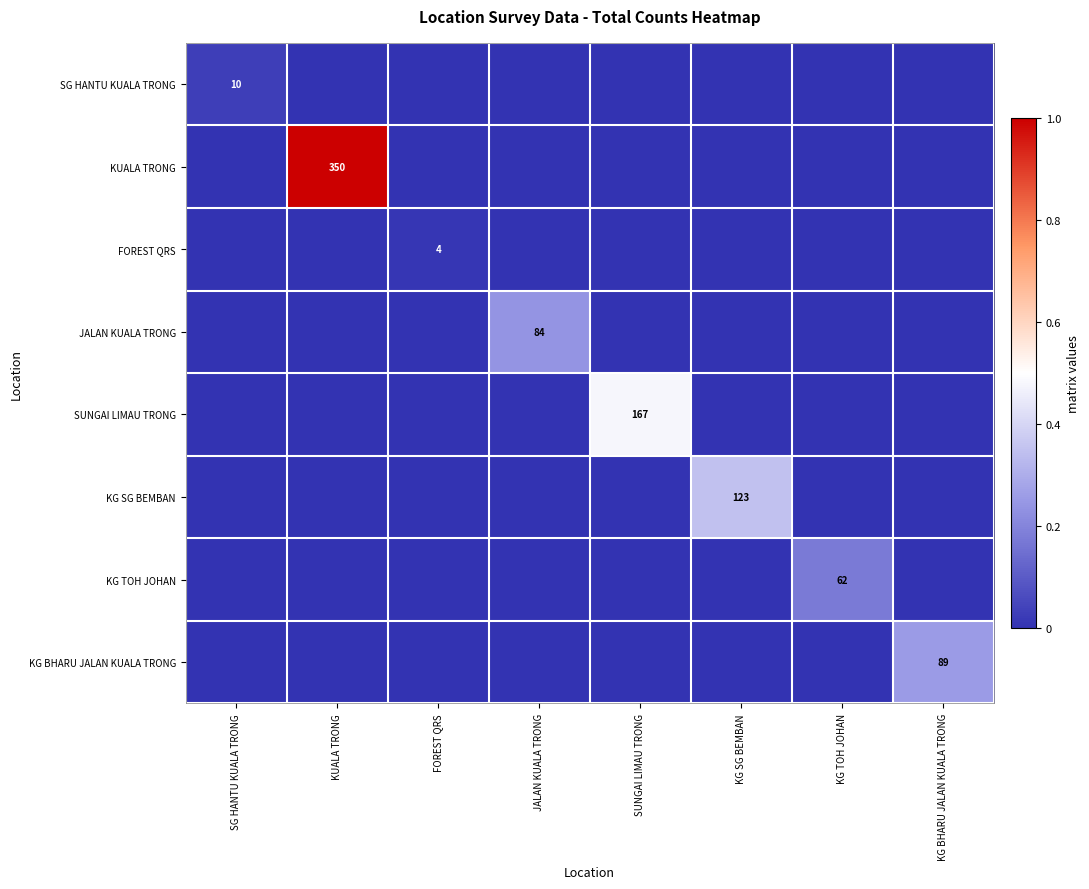

Which series changed the most between KG SG BEMBAN and KG BHARU JALAN KUALA TRONG?

KG SG BEMBAN